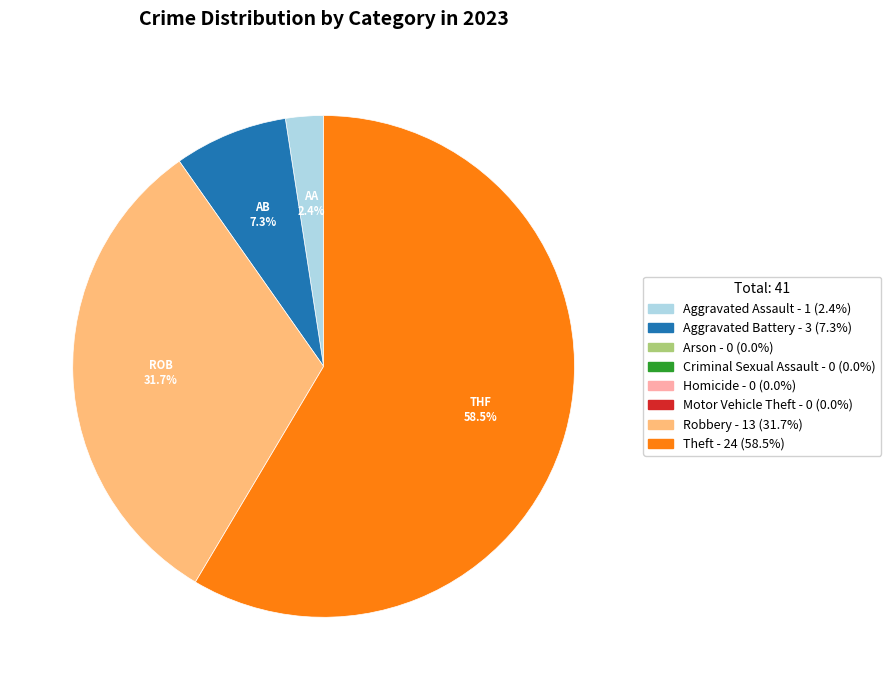

Count the number of slices in the pie.

4